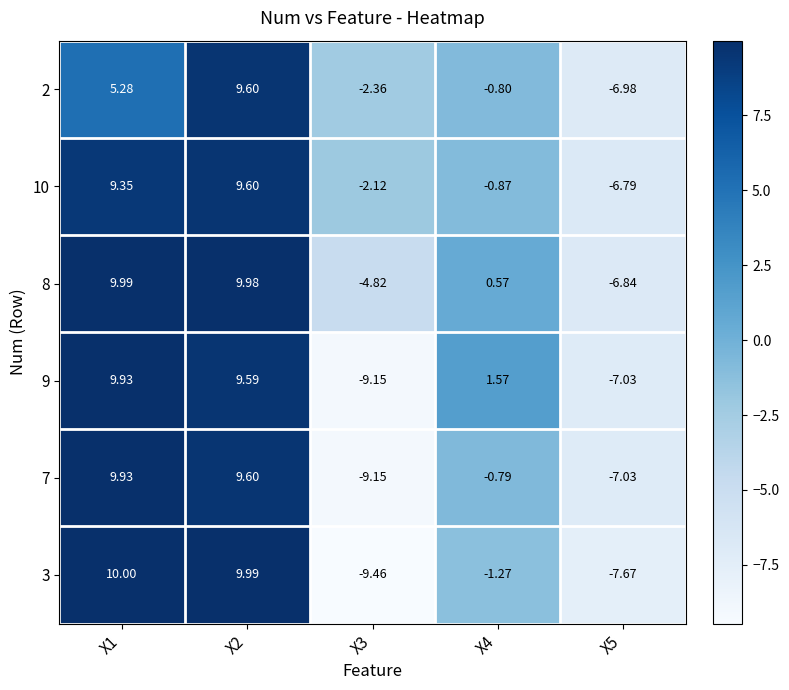

Is the value of 8 at X2 greater than the value of 3 at X5?

Yes